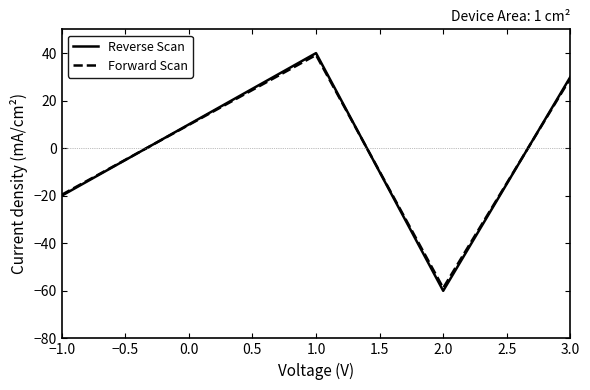

Between 1.0 and 2.0, which series saw the biggest shift?

Reverse Scan